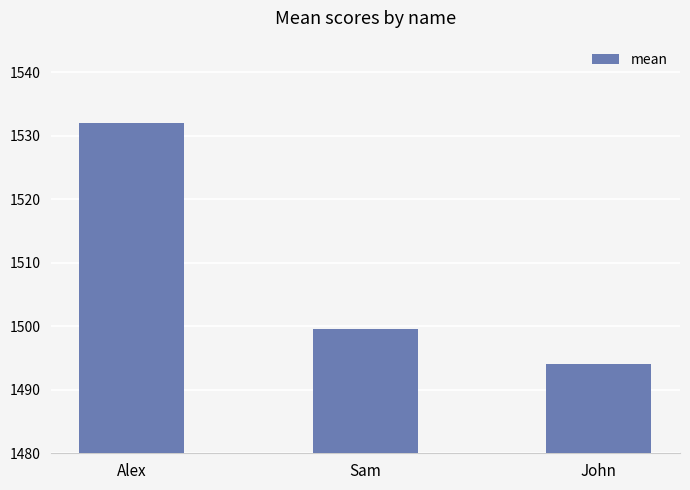

Count the number of data series in this chart.

1